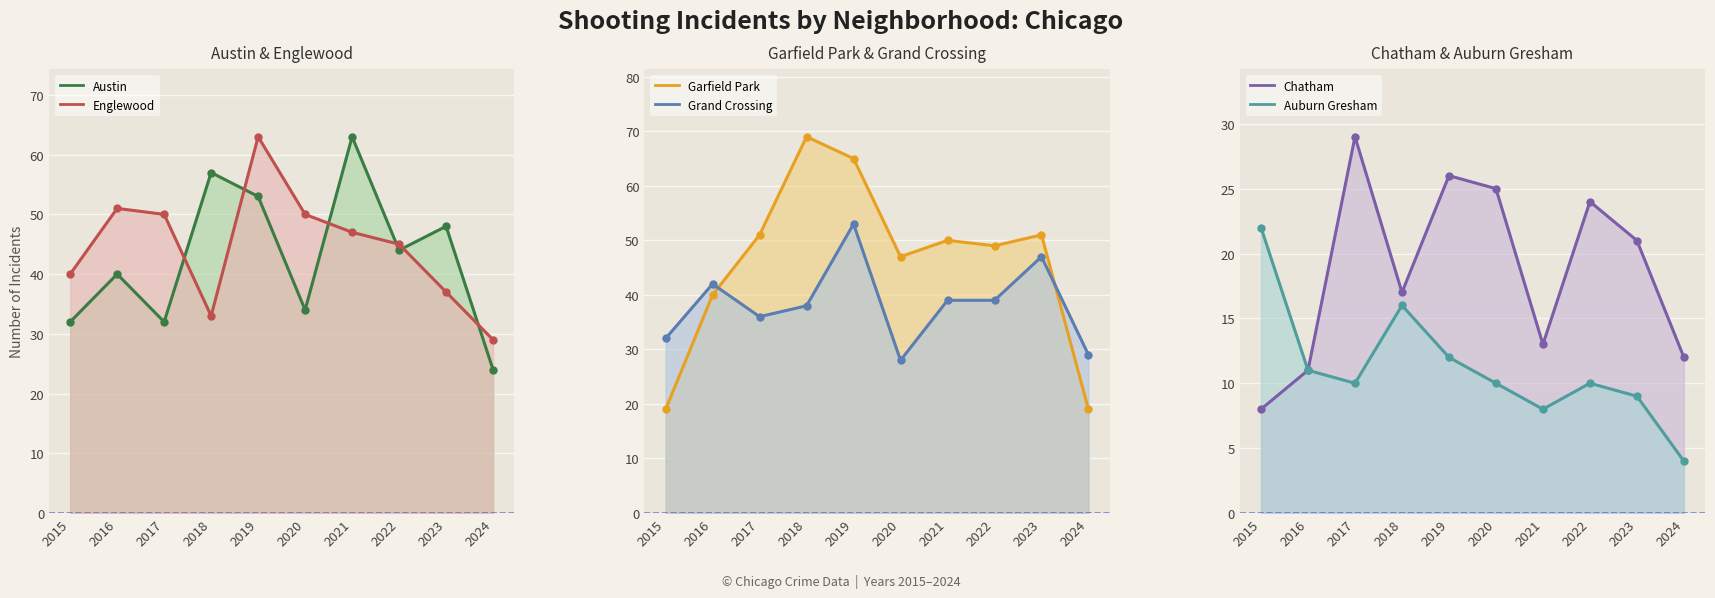

At which label does Garfield Park reach its minimum?

2015